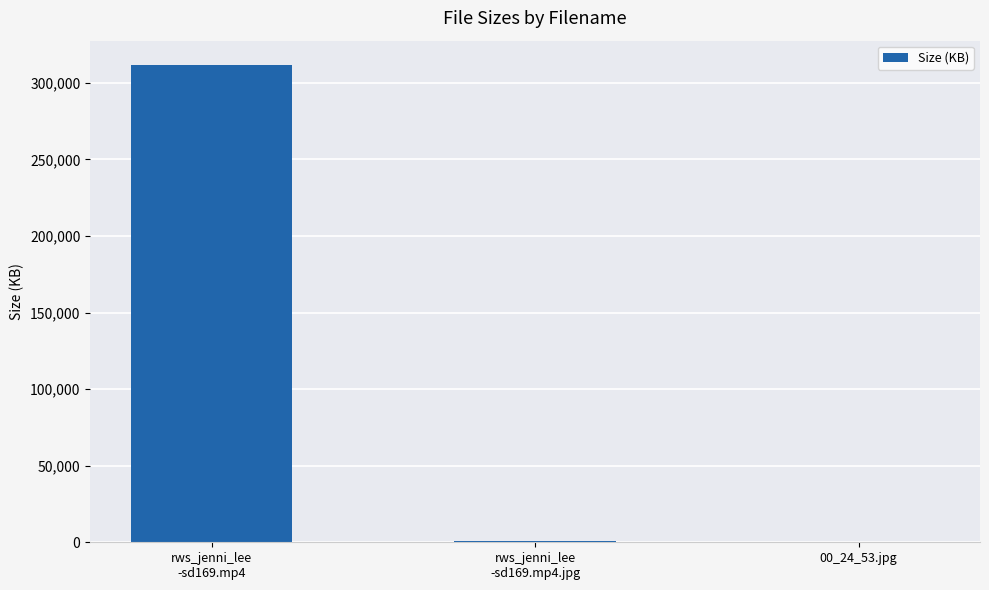

What is the sum of all values?

312600.2